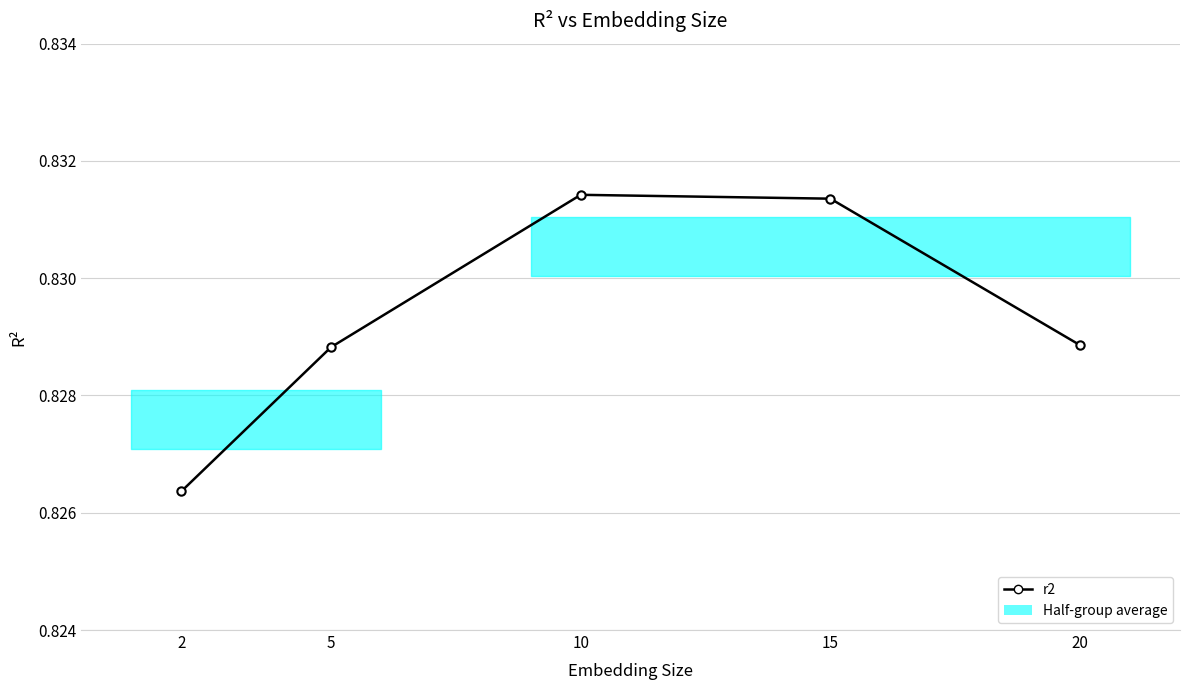

What is the sum of all values?

4.1